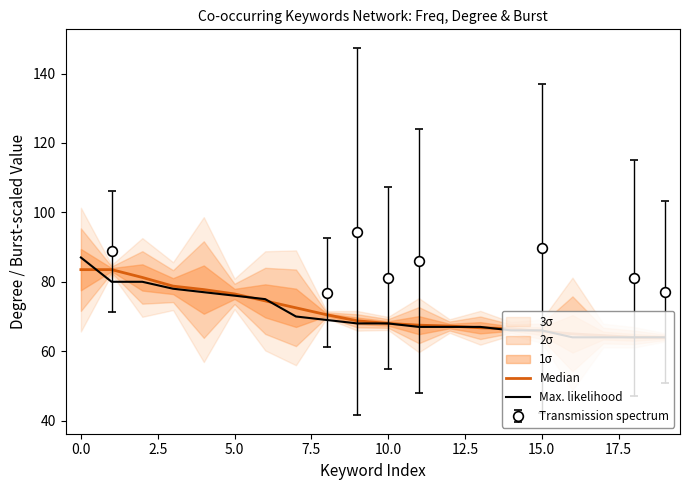

What is the value of the Max. likelihood point at the 11th from the left?

68.0